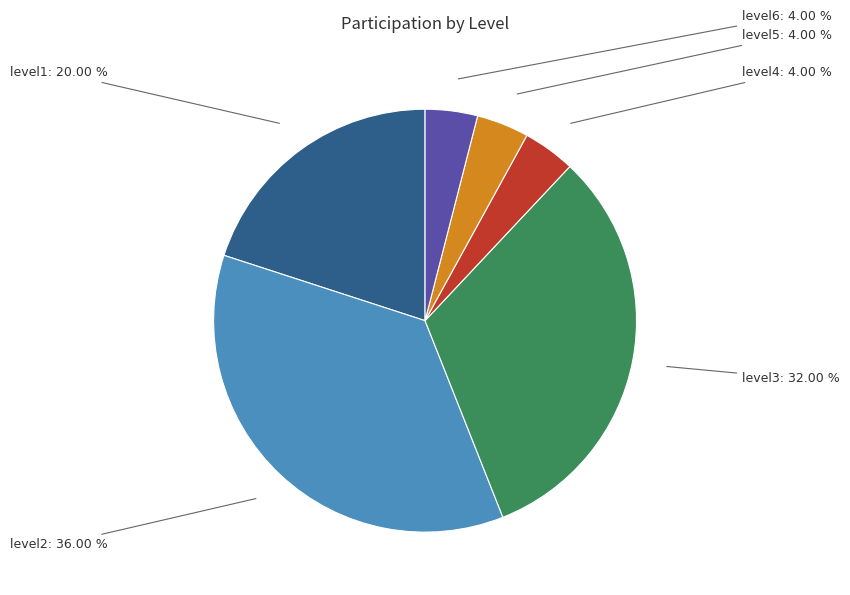

Between level2 and level4, which is larger?

level2